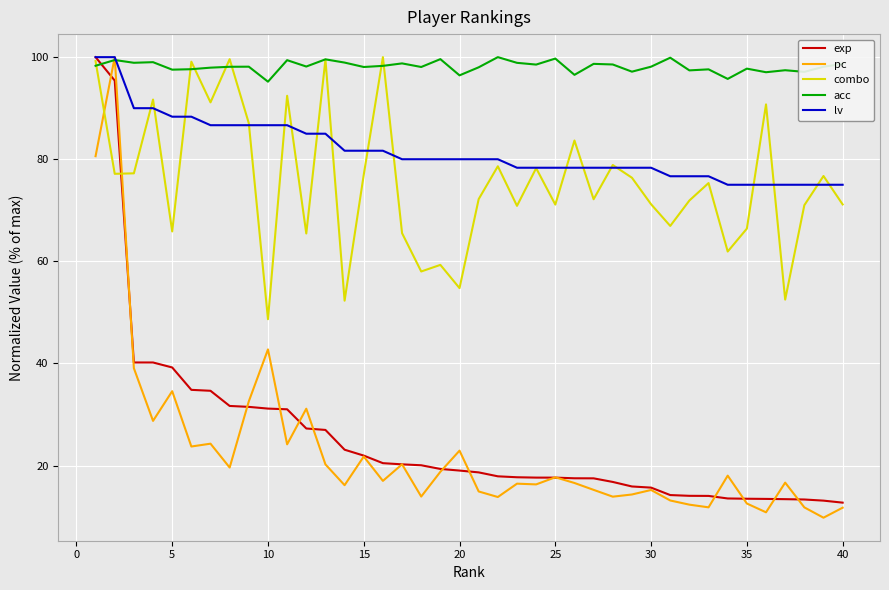

How many times do combo and pc cross each other?

2